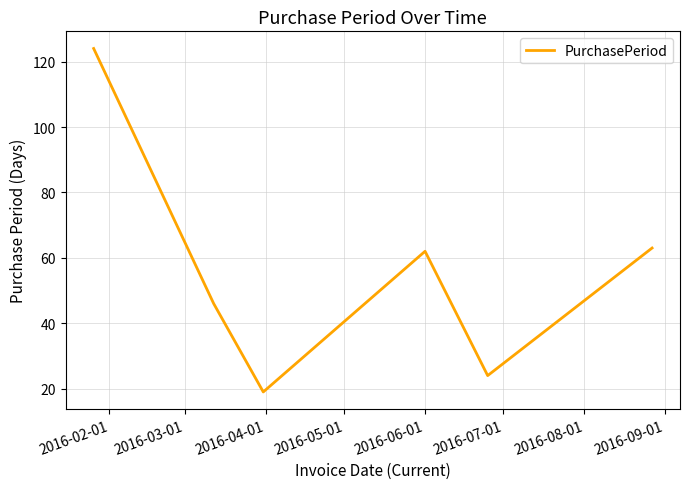

What is the difference between the second highest and second lowest values?

39